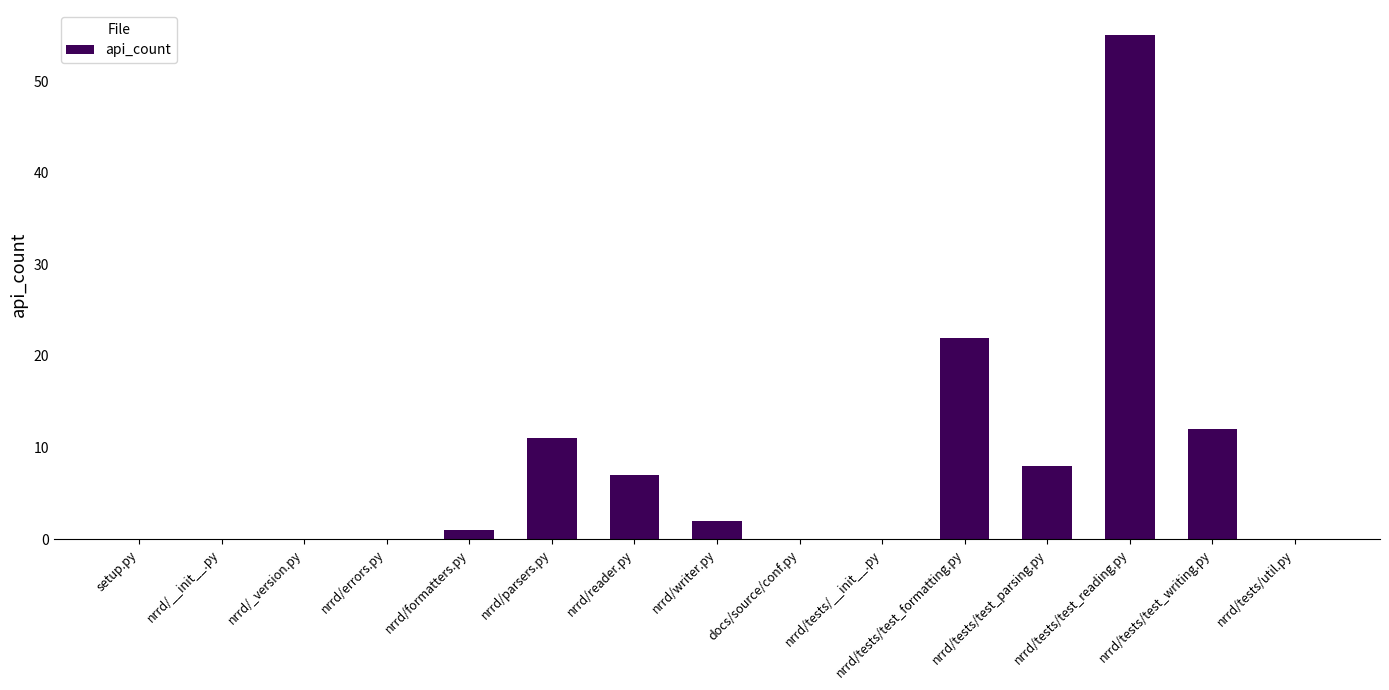

At which label is the value closest to 27?

nrrd/tests/test_formatting.py